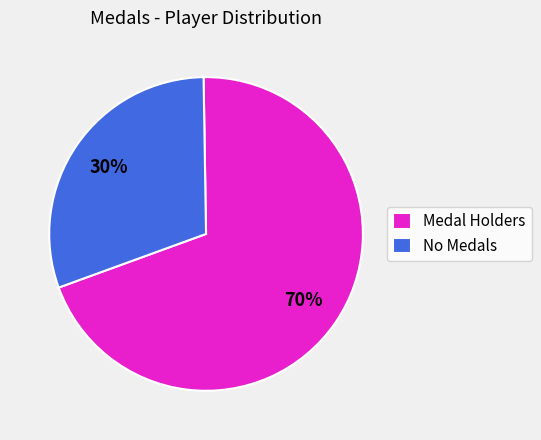

Is the sum of Medal Holders and No Medals greater than half?

Yes